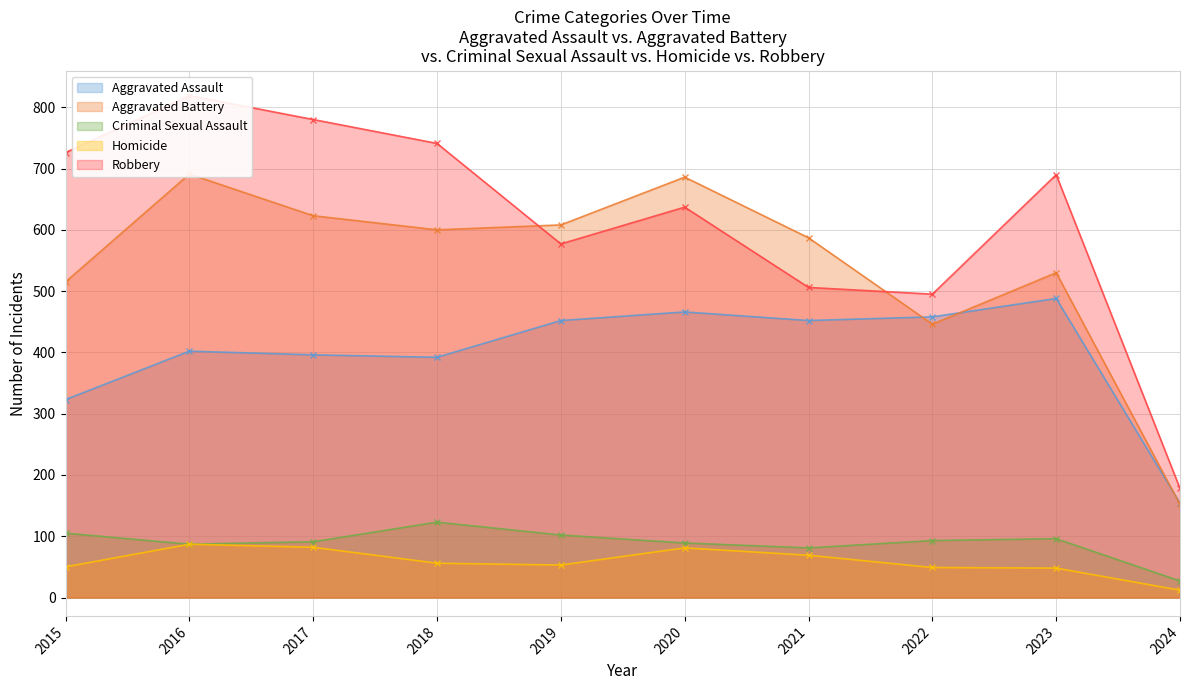

What are all the series names shown in the legend?

Aggravated Assault, Aggravated Battery, Criminal Sexual Assault, Homicide, Robbery